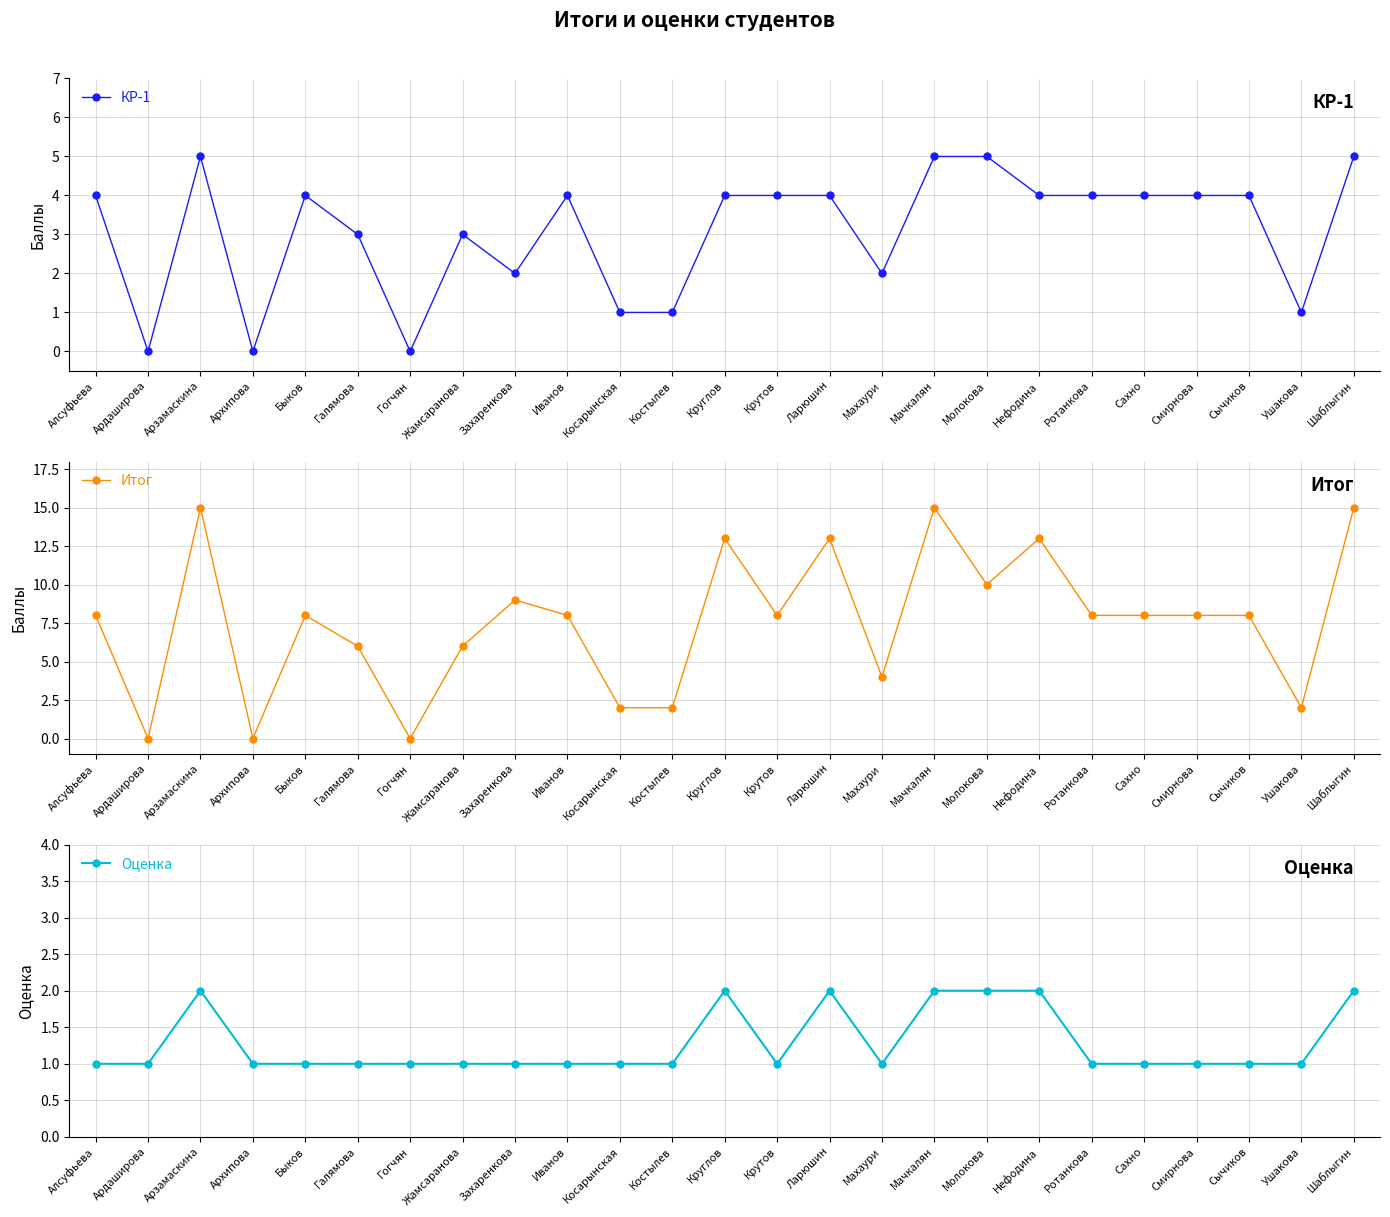

True or false: Итог has a value of 3 at Ушакова.

False